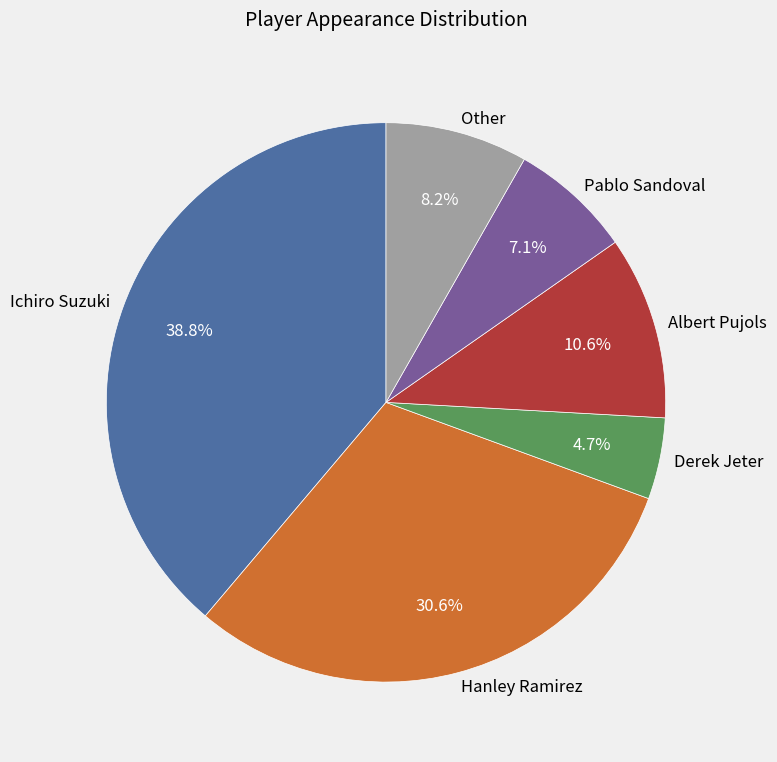

To the nearest percent, what is the difference between the largest and smallest slice percentages?

34%